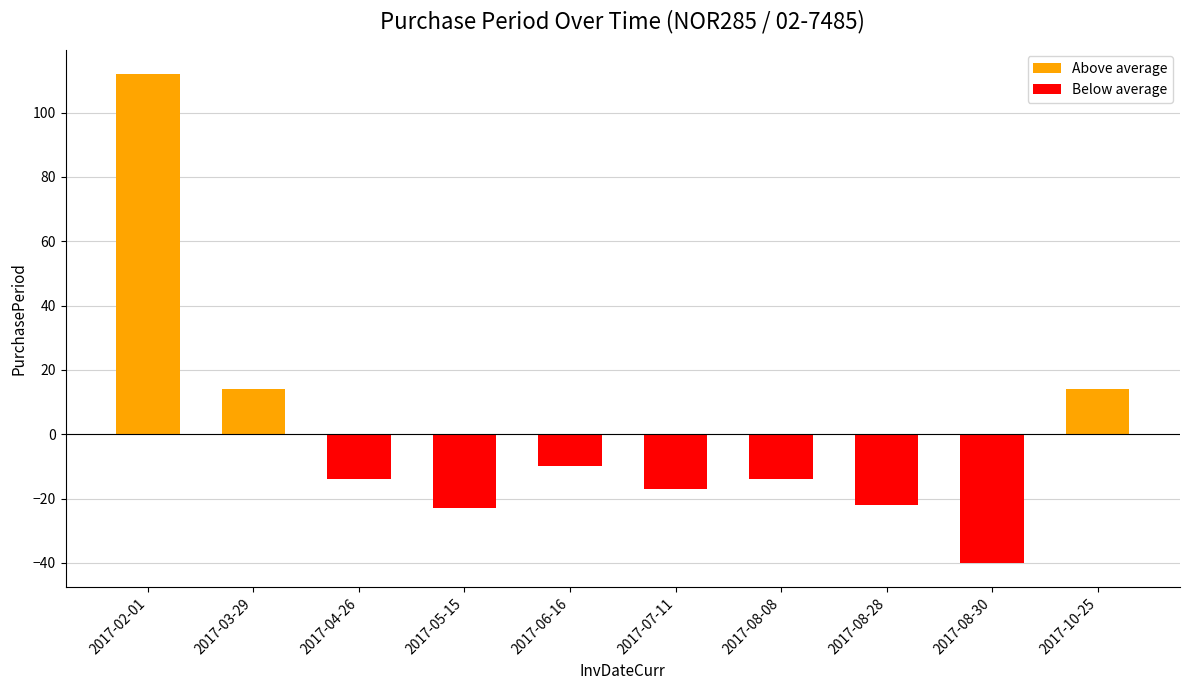

How many bars are there in each group?

2